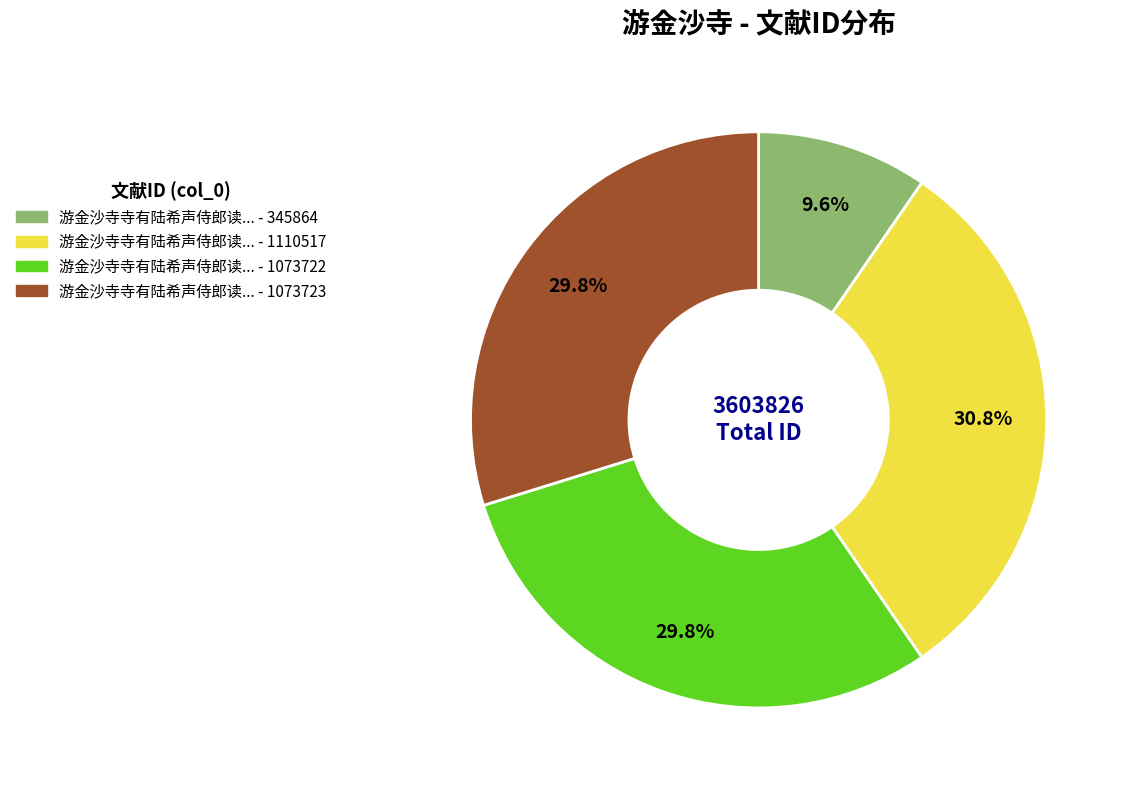

Is there a majority slice in this chart?

No